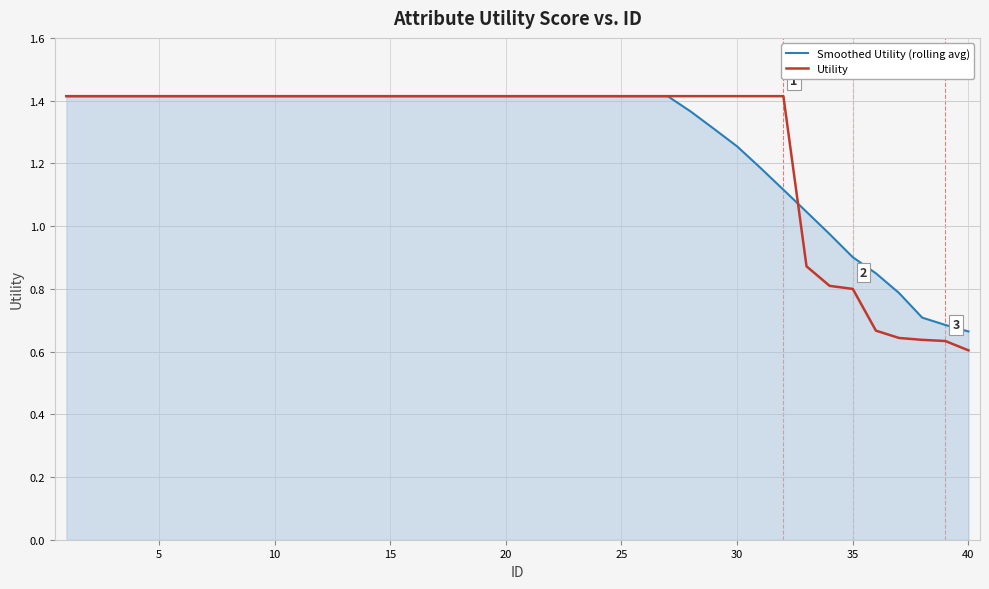

Which series has the largest range (max minus min)?

Utility